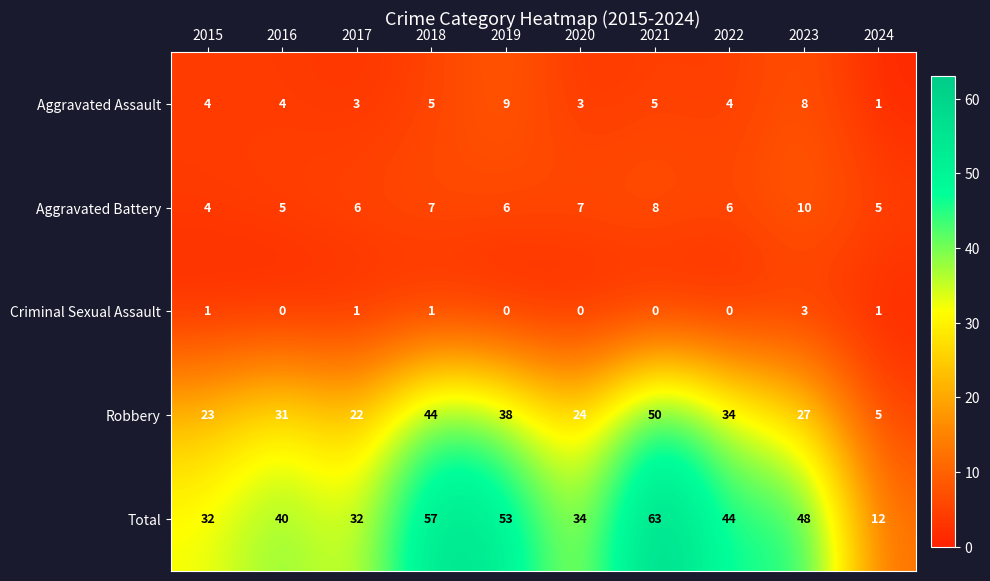

What value does the Total series have at 2015, to the nearest 5?

30